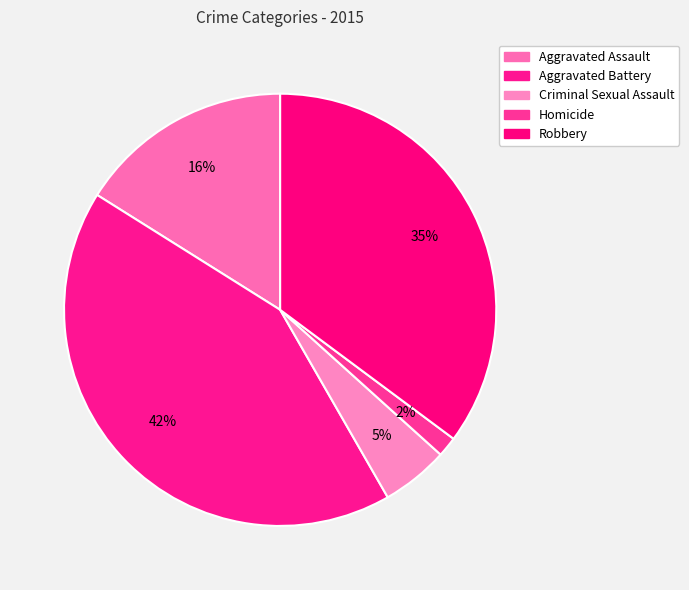

How many segments does this pie chart have?

5